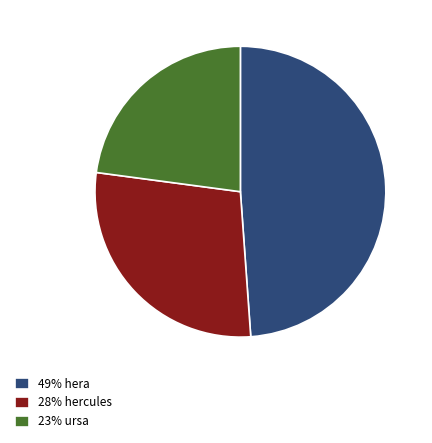

Is there a majority slice in this chart?

No